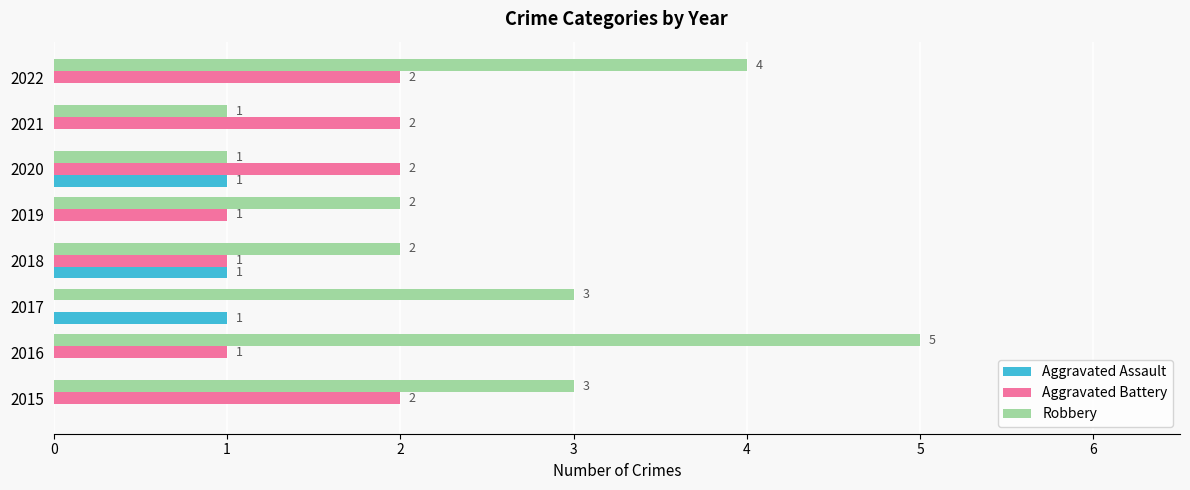

Is the value of Robbery at 2015 greater than the value of Aggravated Assault at 2016?

Yes